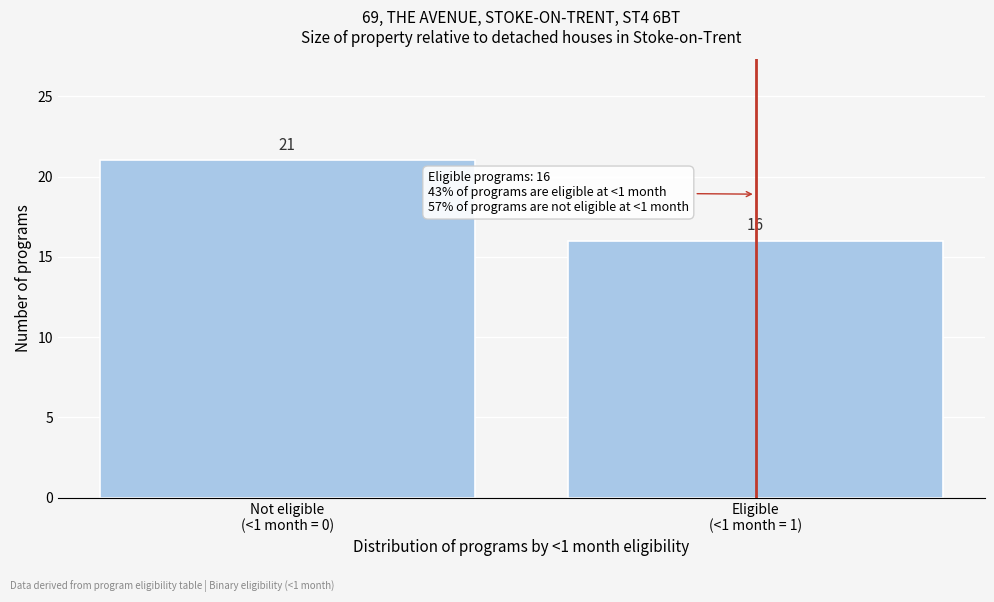

Reading left to right, list all the values displayed in this chart.

21	16